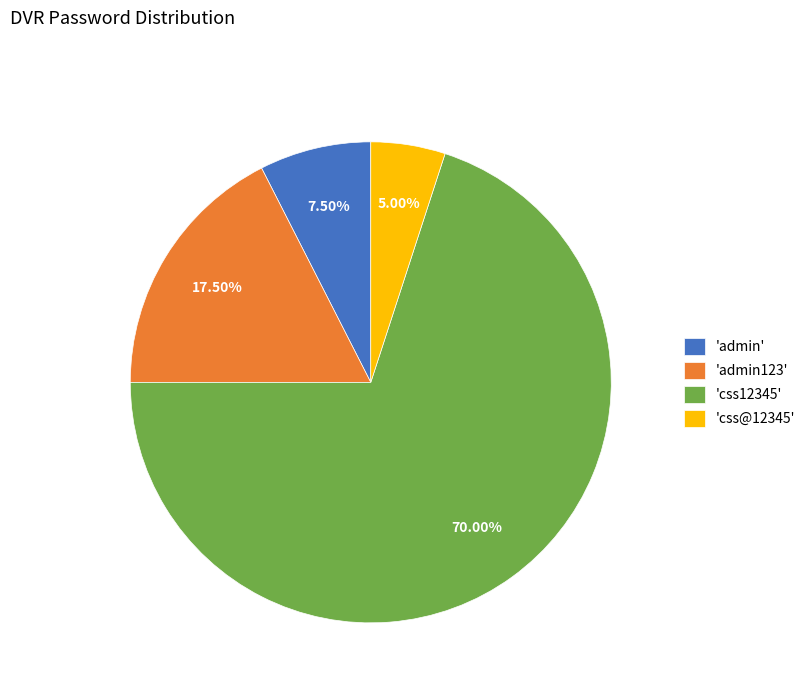

Is the sum of 'css12345' and 'admin' greater than half?

Yes